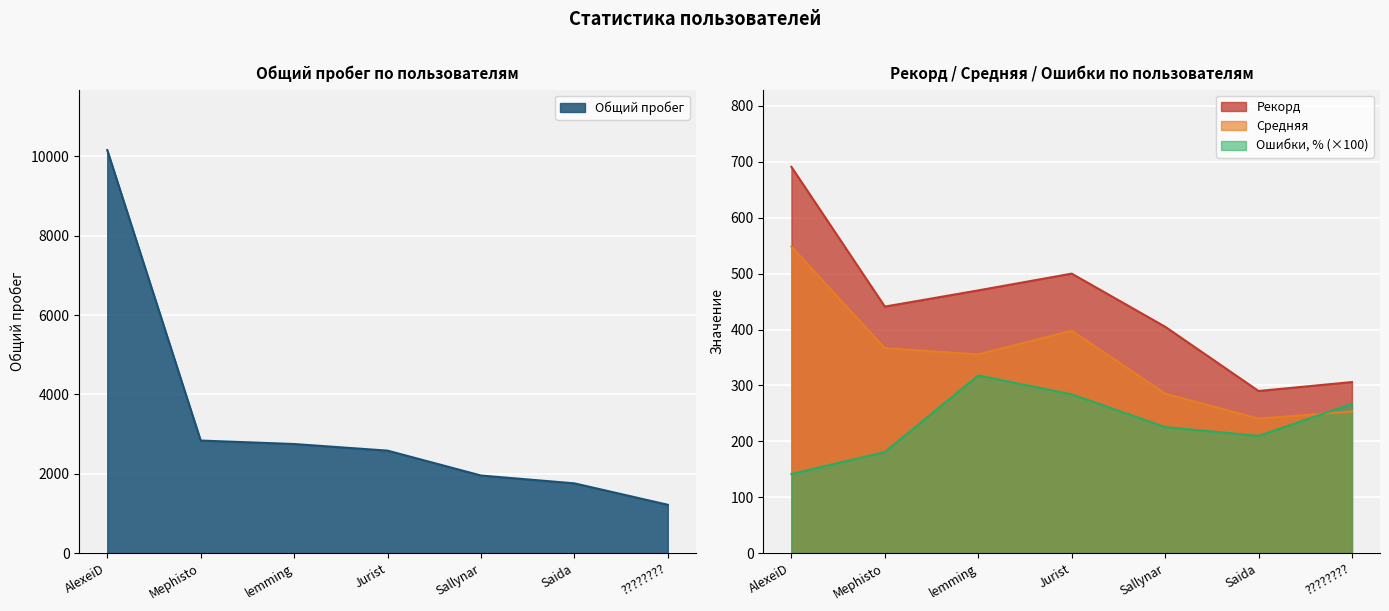

True or false: Средняя and Общий пробег intersect in this chart.

False